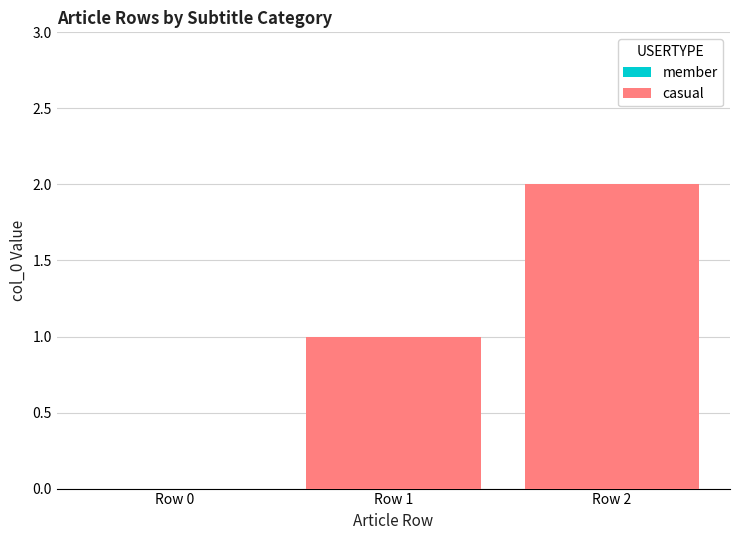

Which has a higher value, Row 1 or Row 0?

Row 1